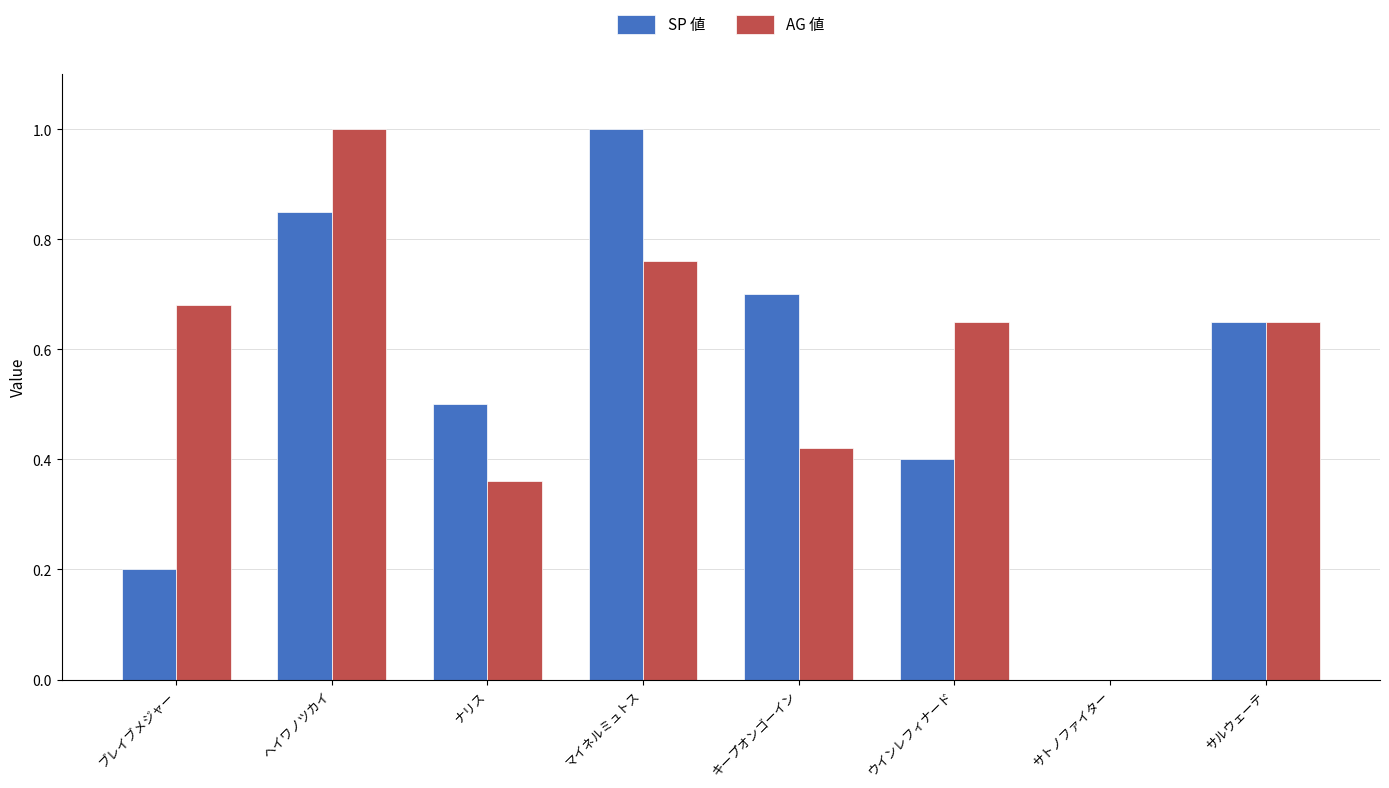

What are all the series names shown in the legend?

SP 値, AG 値